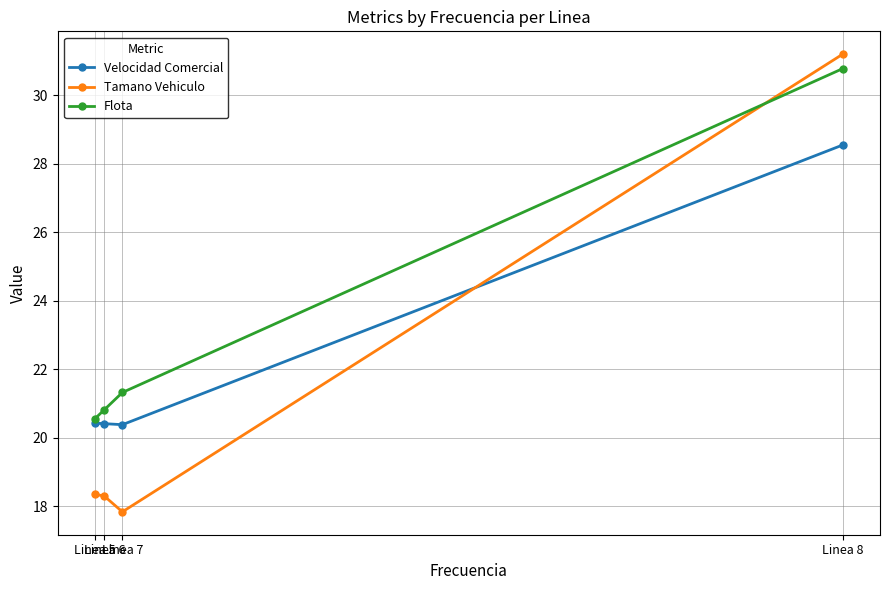

What is the maximum value shown in the chart?

31.2